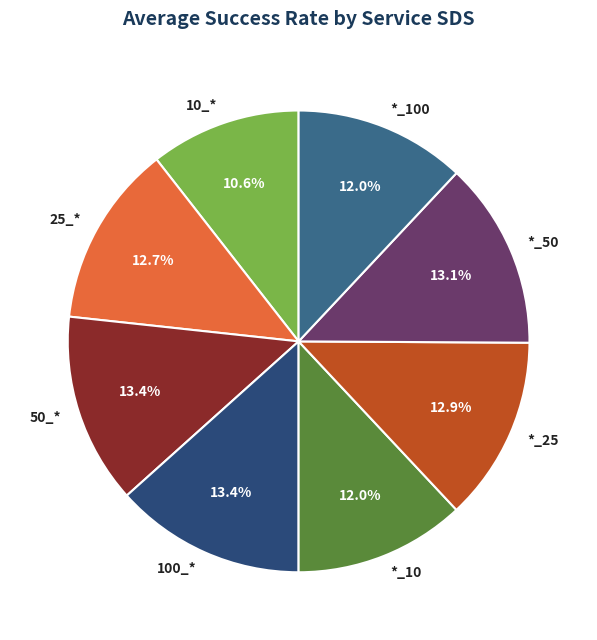

Count the number of slices in the pie.

8